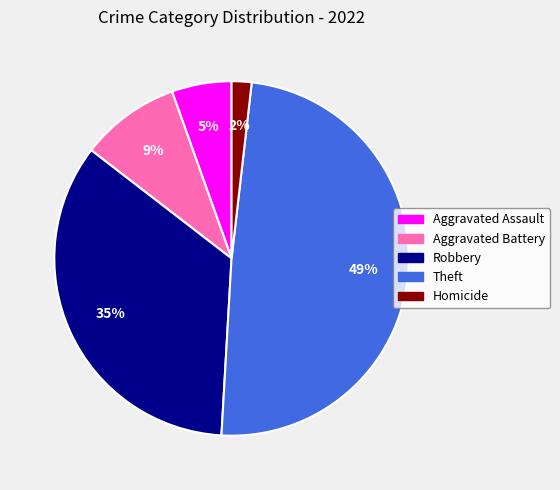

To the nearest percent, what portion does Aggravated Battery represent?

9%